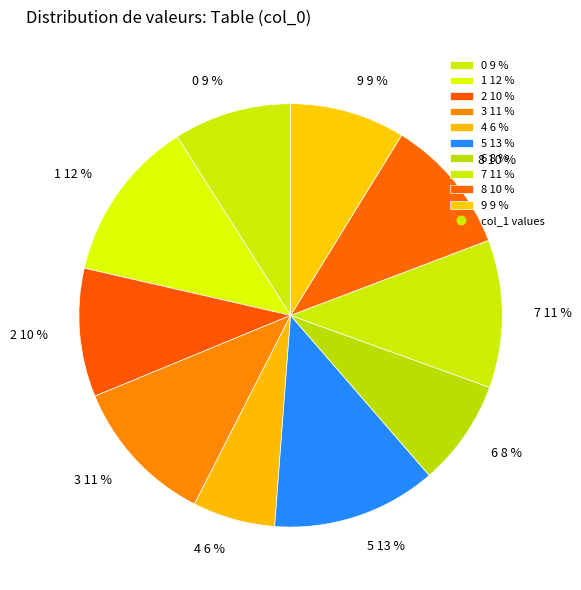

Is it true that 1 is 12% of the pie?

True